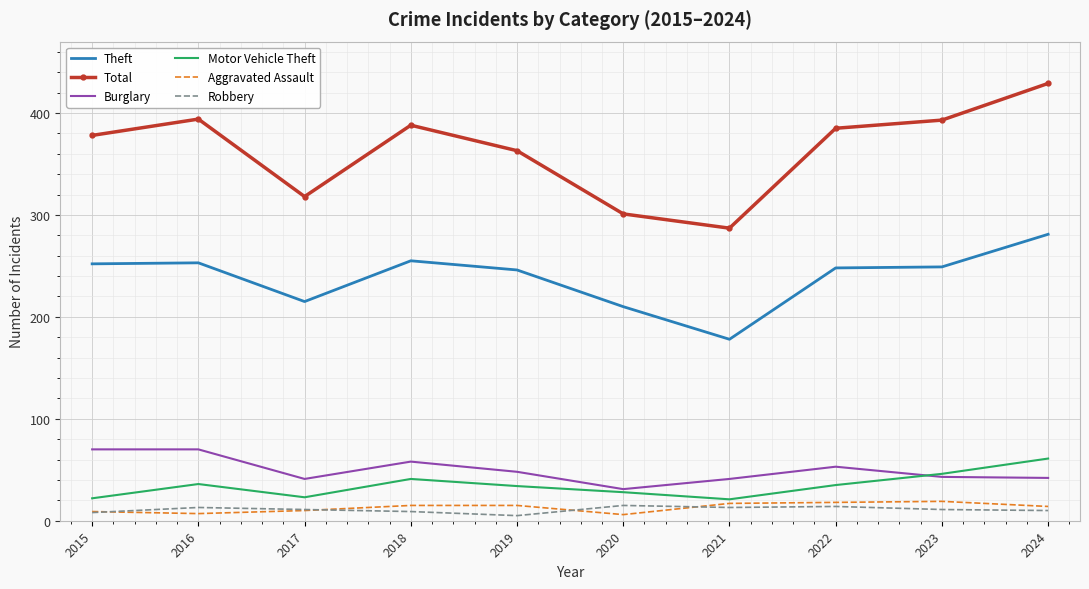

True or false: Burglary and Robbery intersect in this chart.

False